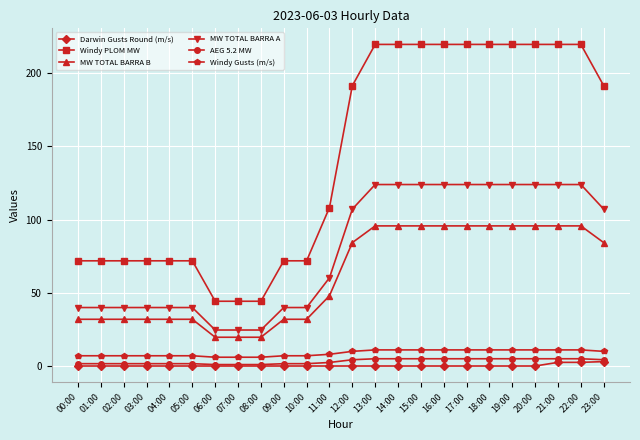

Is this an area chart (filled region under the line)?

No